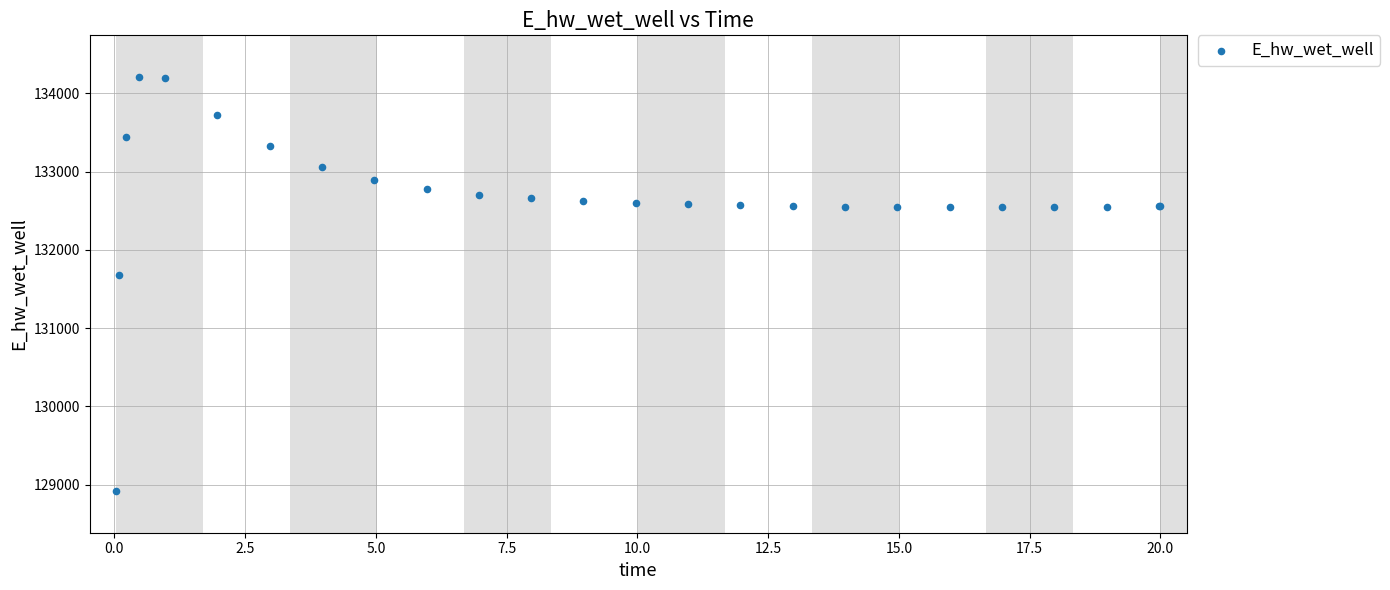

What Y value in the scatter plot is closest to 131564?

131678.9